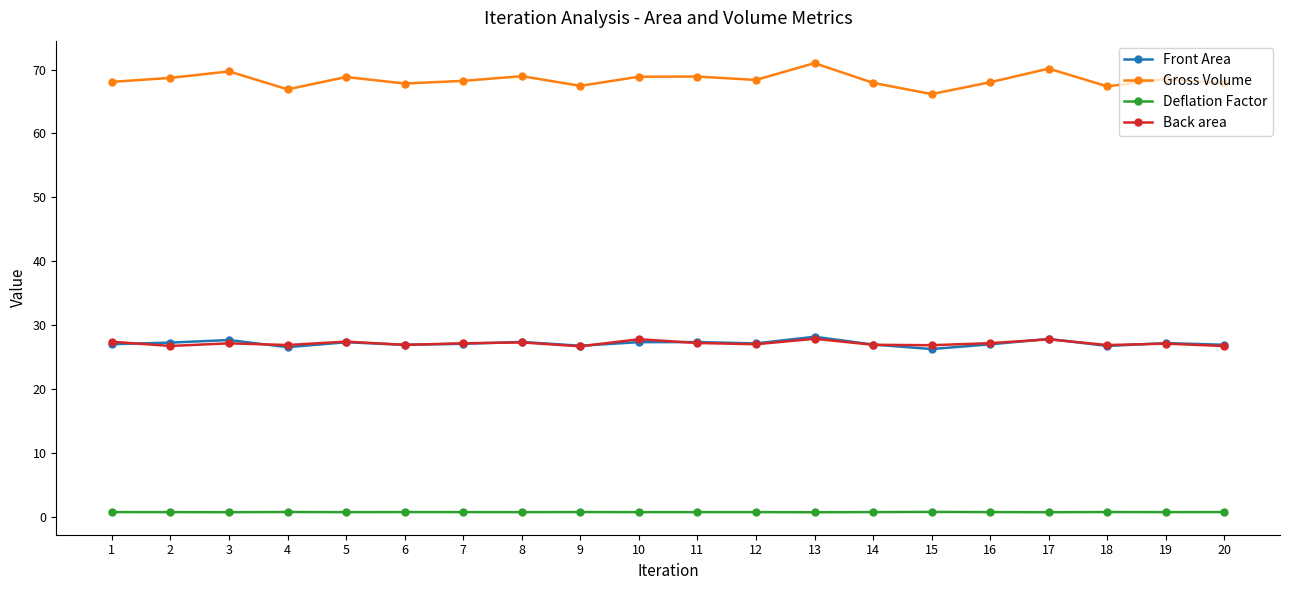

True or false: Gross Volume has more than 1 points higher than both neighbors.

True